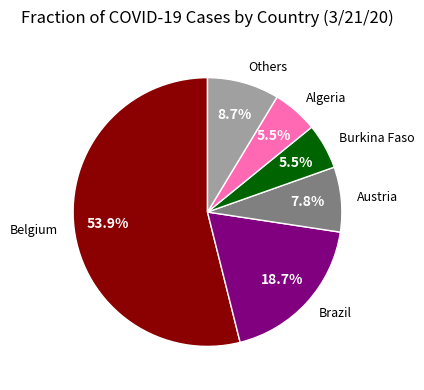

Which category accounts for the majority?

Belgium